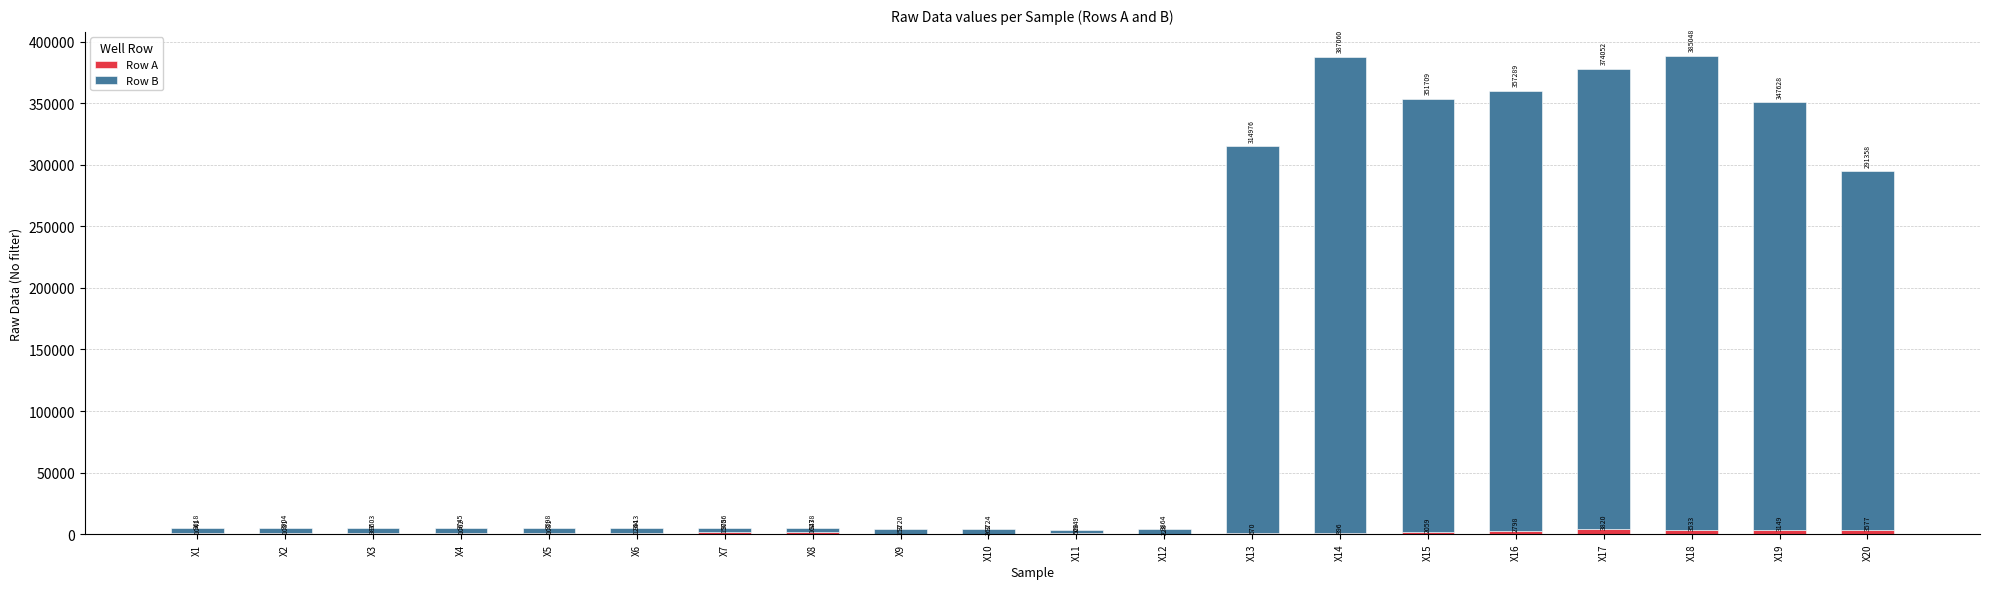

What is the total value across all series at X10?

3986